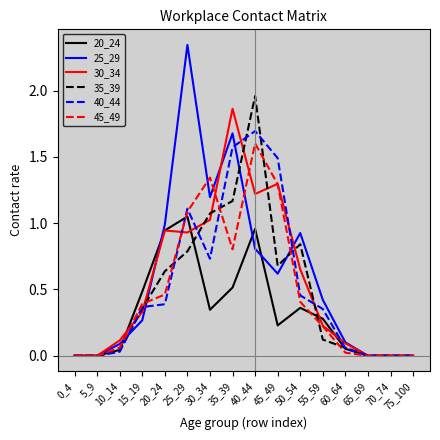

What is the approximate value of 40_44 at 40_44?

1.7